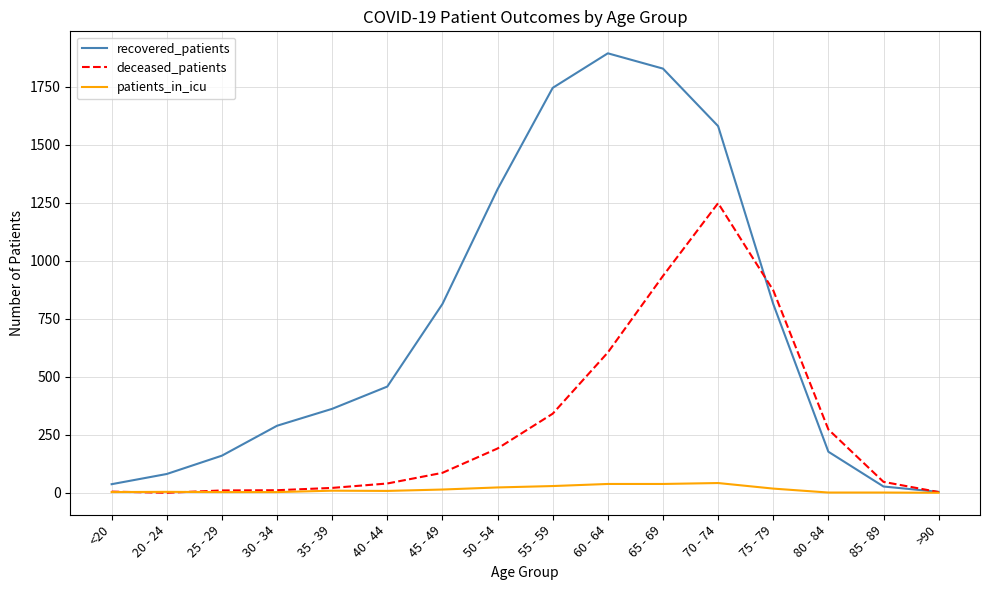

Is the value of recovered_patients at 40 - 44 greater than the value of patients_in_icu at 25 - 29?

Yes